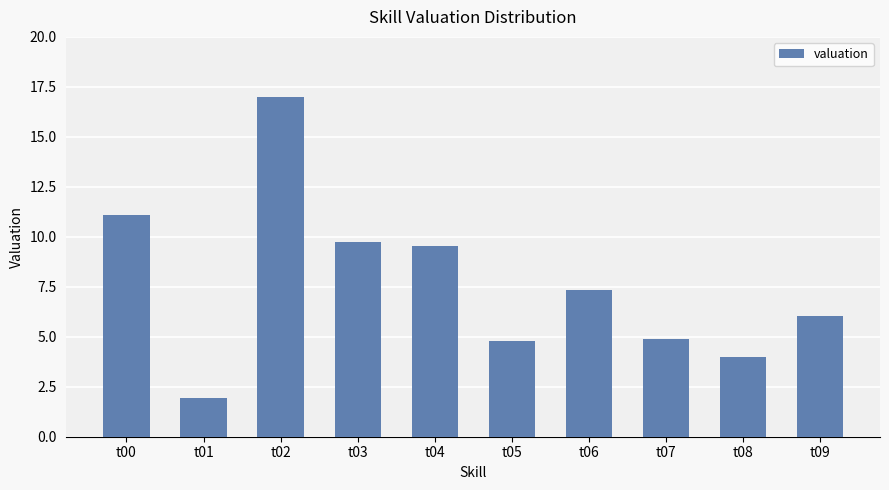

Does the chart contain any negative values?

No